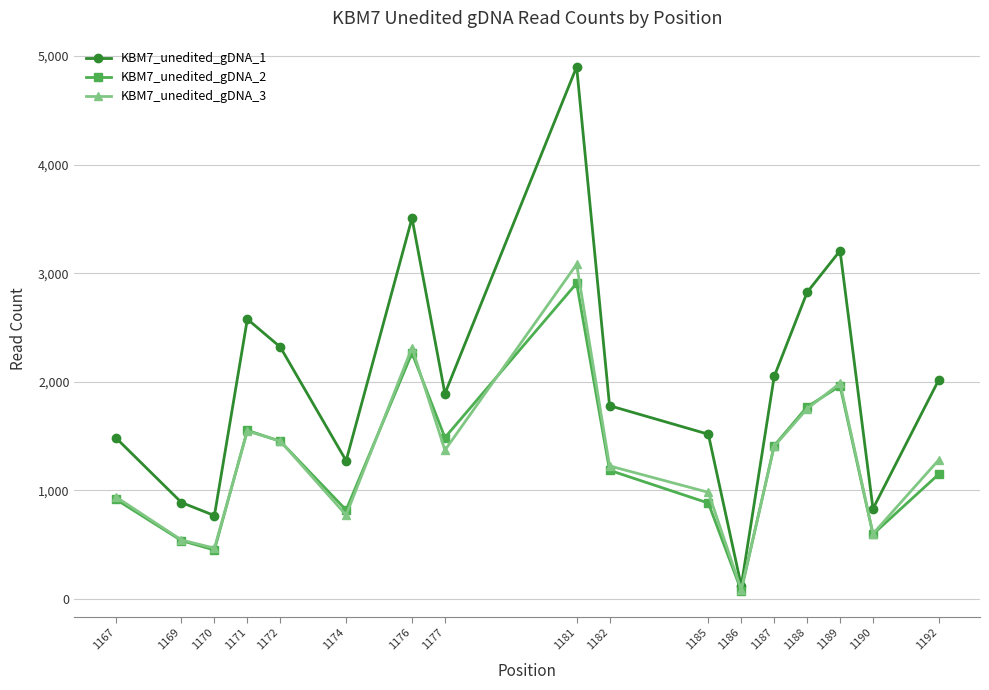

How many data points does each series have?

17